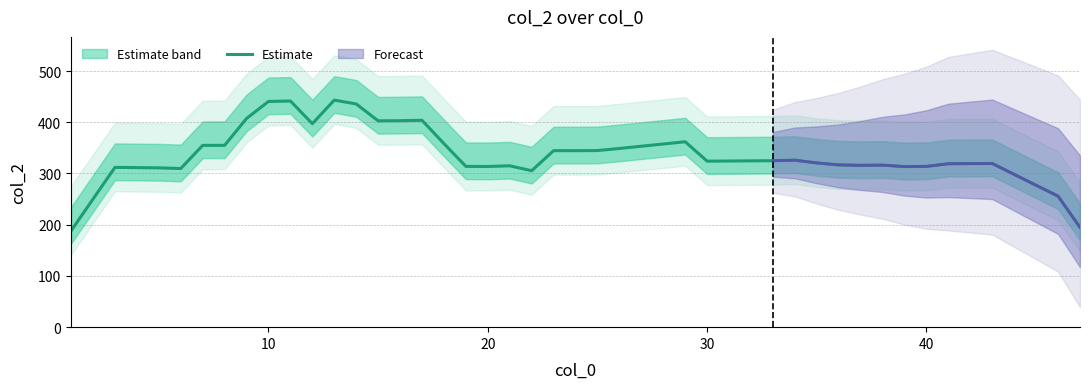

What is the highest value of the Estimate series?

443.2